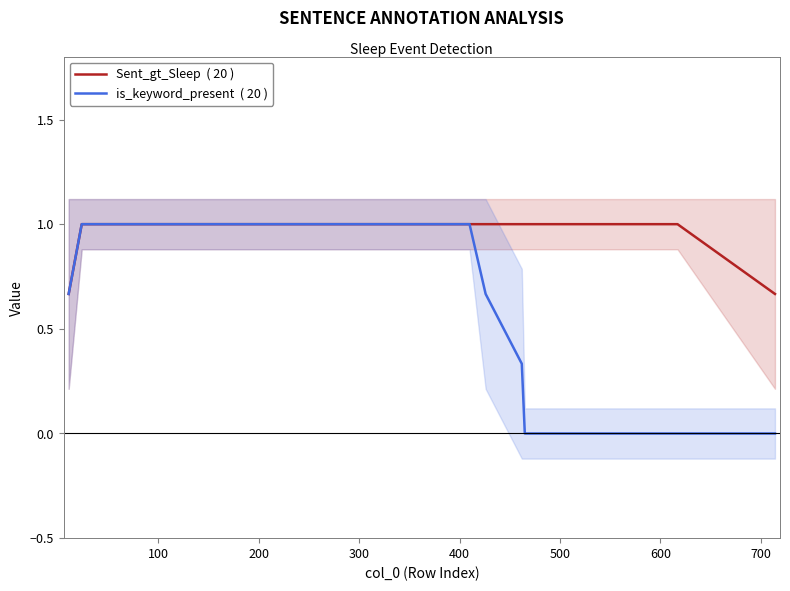

Which has a higher value, 100 or 400?

100